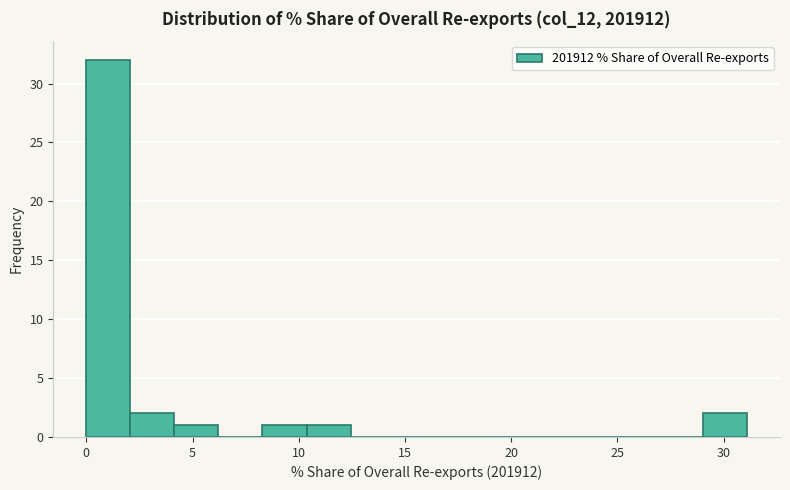

Reading left to right, list every bar in this chart as the range it spans on the x-axis followed by its height. Neither the bar edges nor the heights are printed on the chart, so give them approximately, as read against the axes.

0.0 to 2.0: 32
2.0 to 4.0: 2
4.0 to 6.0: 1
6.0 to 8.5: 0
8.5 to 10.5: 1
10.5 to 12.5: 1
12.5 to 14.5: 0
14.5 to 16.5: 0
16.5 to 18.5: 0
18.5 to 20.5: 0
20.5 to 23.0: 0
23.0 to 25.0: 0
25.0 to 27.0: 0
27.0 to 29.0: 0
29.0 to 31.0: 2